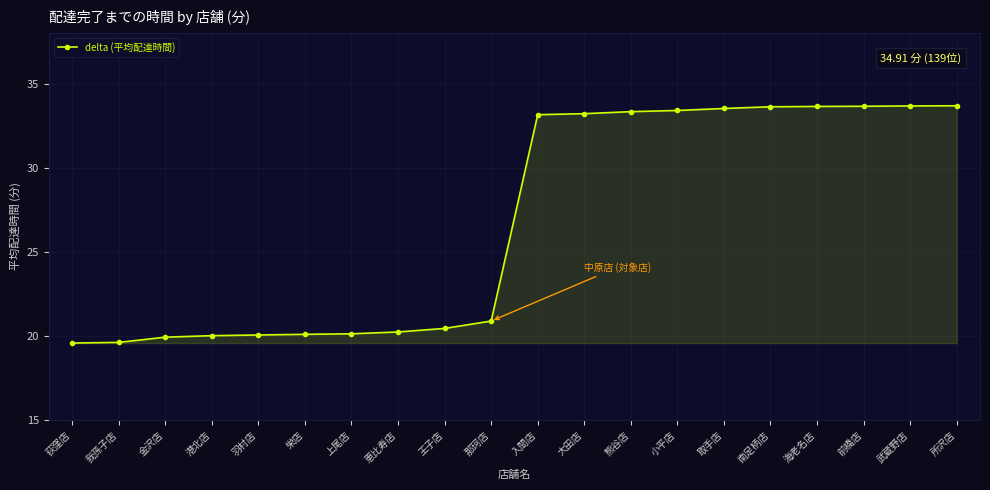

Approximately how many times larger is the value at 前橋店 compared to 取手店?

1.0